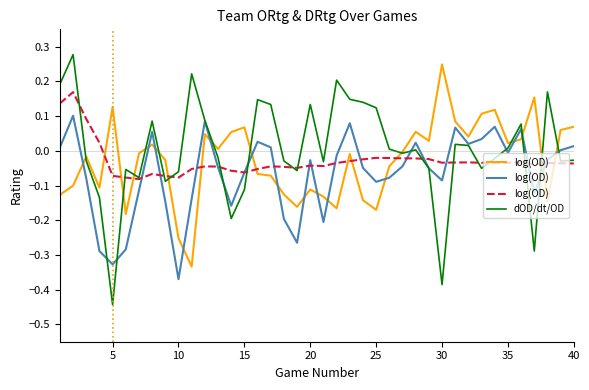

True or false: dOD/dt/OD has more than 0 interior local peaks.

True